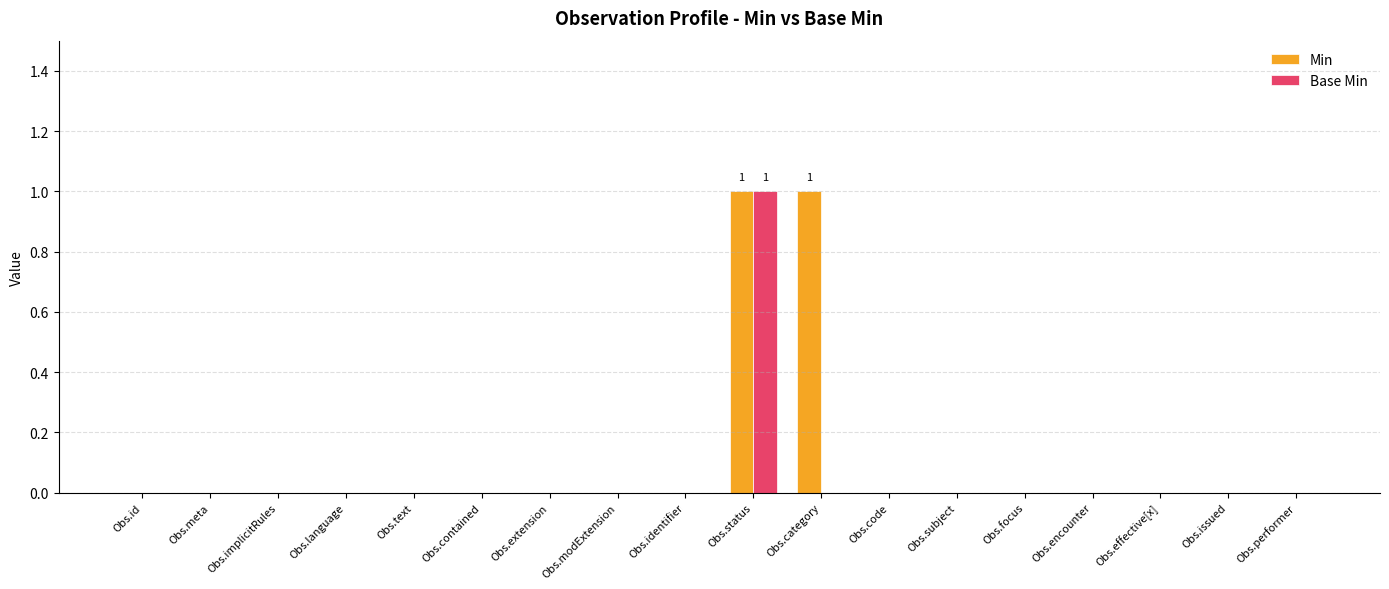

Is the value of Base Min at Obs.encounter greater than the value of Min at Obs.status?

No